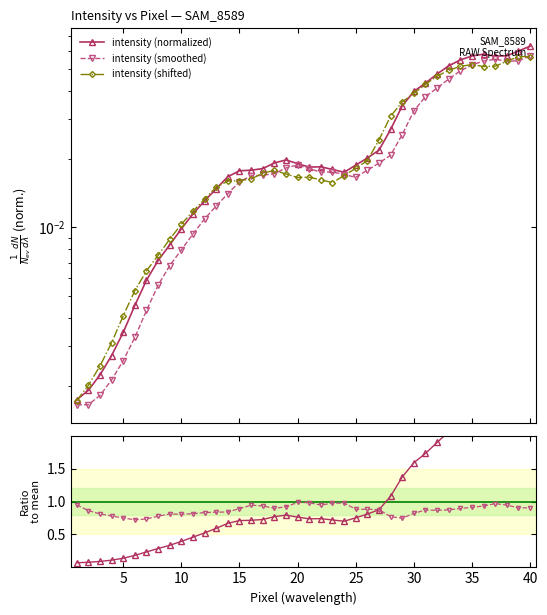

What is the highest value of the Smoothed ratio series?

1.0